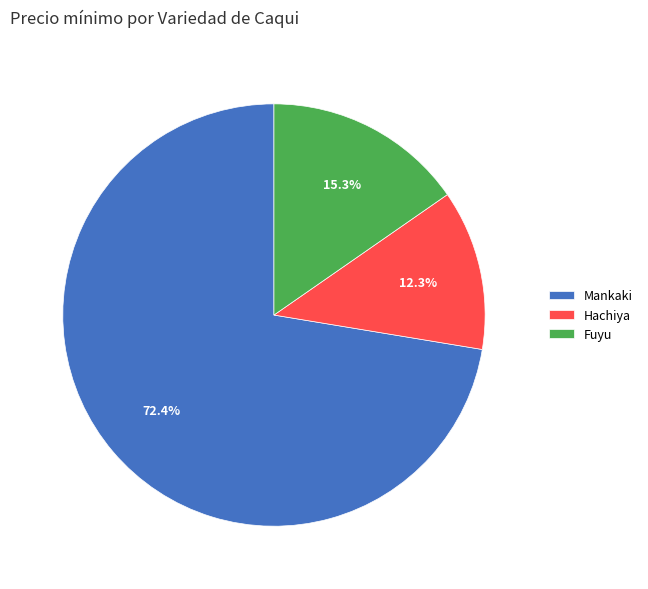

Which slice is the smallest?

Hachiya